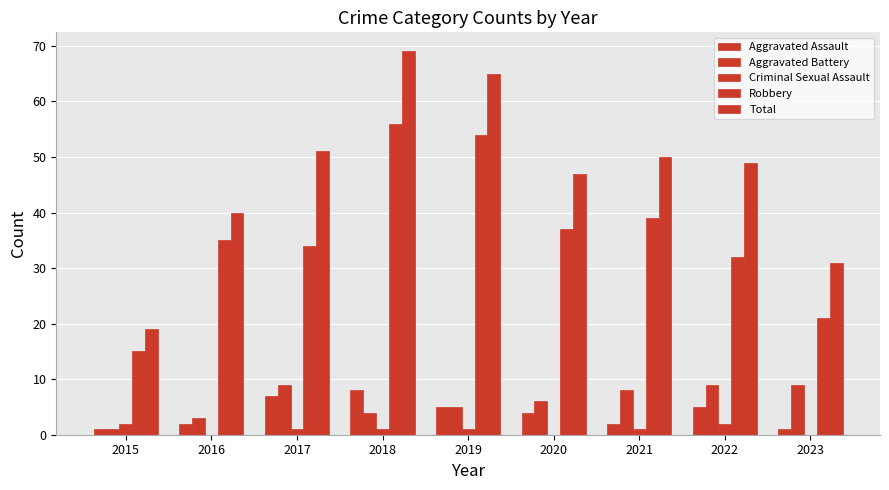

Count the number of categories in the chart.

9